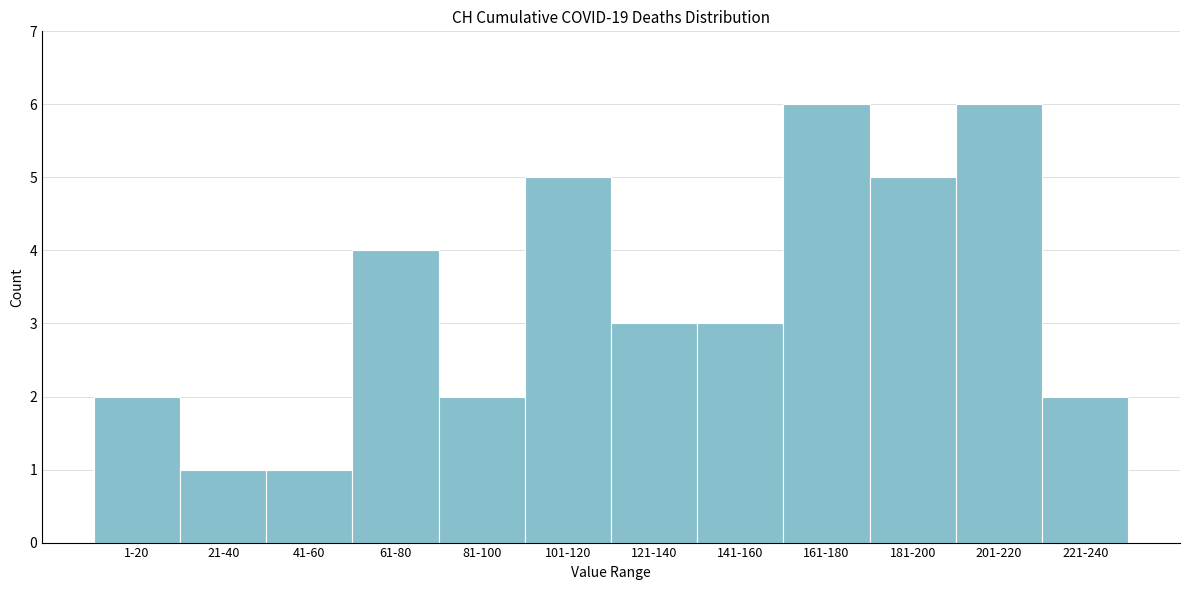

Reading left to right, extract all data points from this chart.

1-20=2	21-40=1	41-60=1	61-80=4	81-100=2	101-120=5	121-140=3	141-160=3	161-180=6	181-200=5	201-220=6	221-240=2